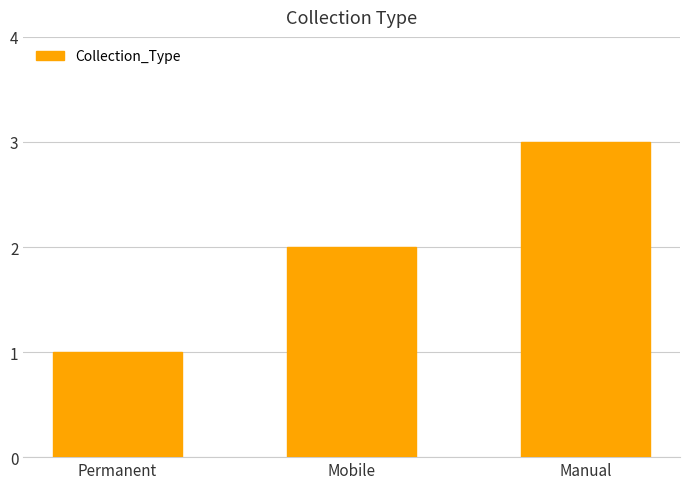

What is the label of the 3rd bar from the right?

Permanent